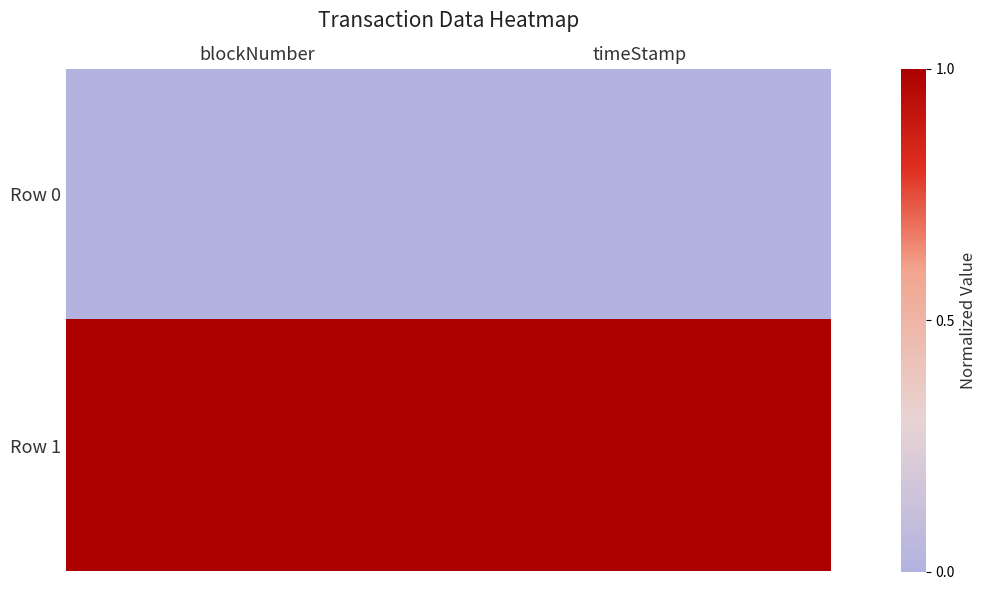

At how many categories does at least one series exceed 0?

2